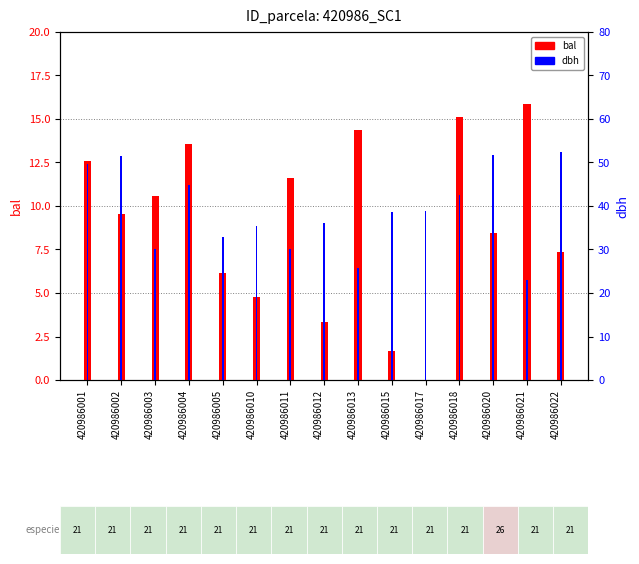

Reading left to right, extract all data points from this chart.

bal: 420986001=12.6	420986002=9.5	420986003=10.6	420986004=13.6	420986005=6.2	420986010=4.8	420986011=11.6	420986012=3.4	420986013=14.4	420986015=1.7	420986017=0.0	420986018=15.1	420986020=8.5	420986021=15.9	420986022=7.4
dbh: 420986001=49.7	420986002=51.5	420986003=30.1	420986004=44.8	420986005=32.8	420986010=35.3	420986011=30.1	420986012=36.0	420986013=25.9	420986015=38.6	420986017=39.0	420986018=42.5	420986020=51.8	420986021=22.9	420986022=52.3